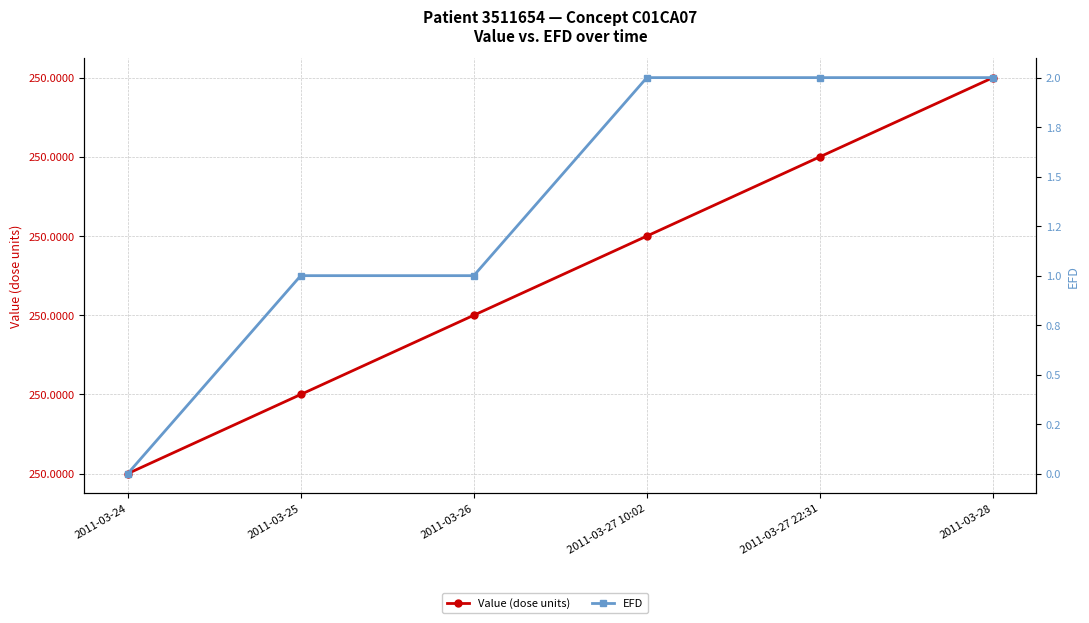

Reading left to right, what are all the values shown in this chart?

Value (dose units): 2011-03-24=250.0	2011-03-25=250.0	2011-03-26=250.0	2011-03-27 10:02=250.0	2011-03-27 22:31=250.0	2011-03-28=250.0
EFD: 2011-03-24=0.0	2011-03-25=1.0	2011-03-26=1.0	2011-03-27 10:02=2.0	2011-03-27 22:31=2.0	2011-03-28=2.0